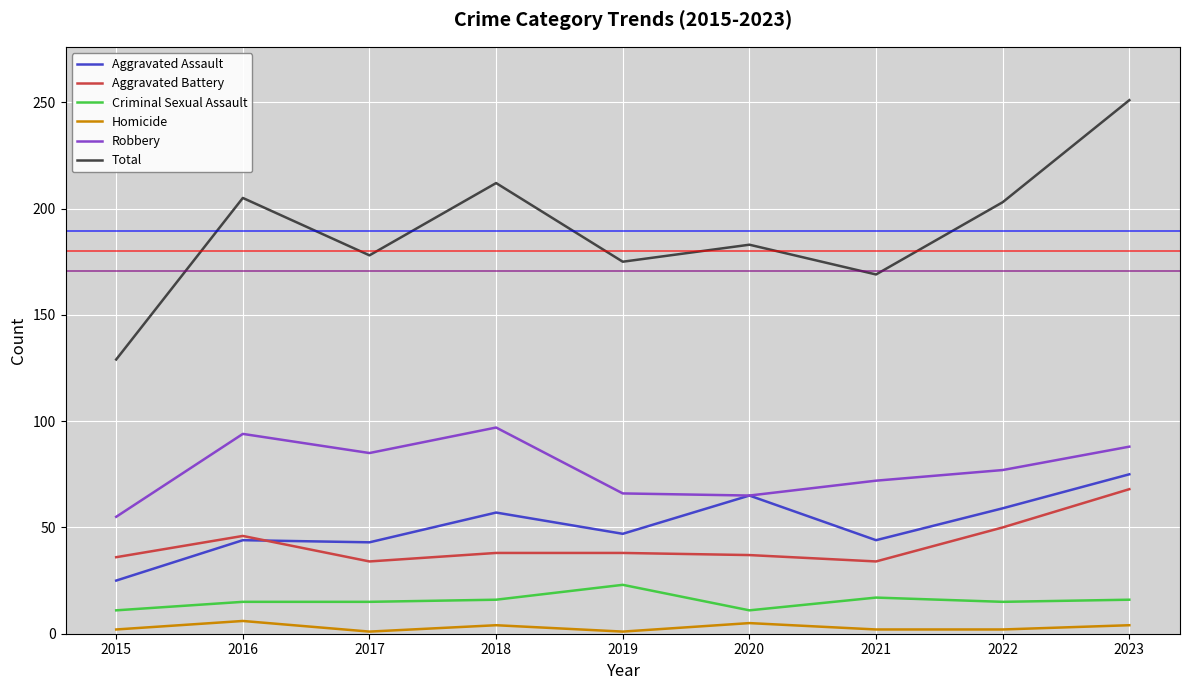

True or false: Total and Robbery intersect in this chart.

False